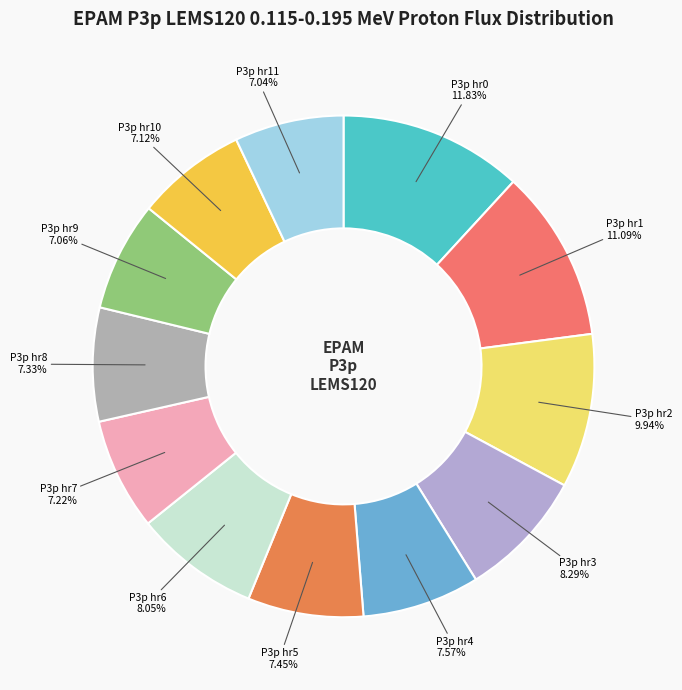

Is the sum of P3p hr5 and P3p hr7 greater than half?

No